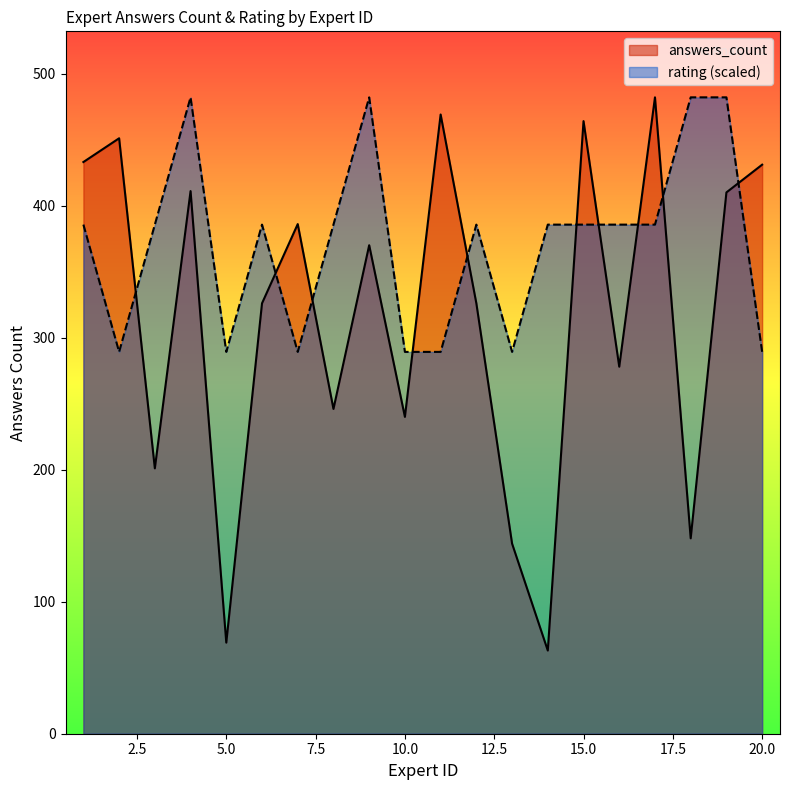

Does the chart display data point markers on the line(s)?

No